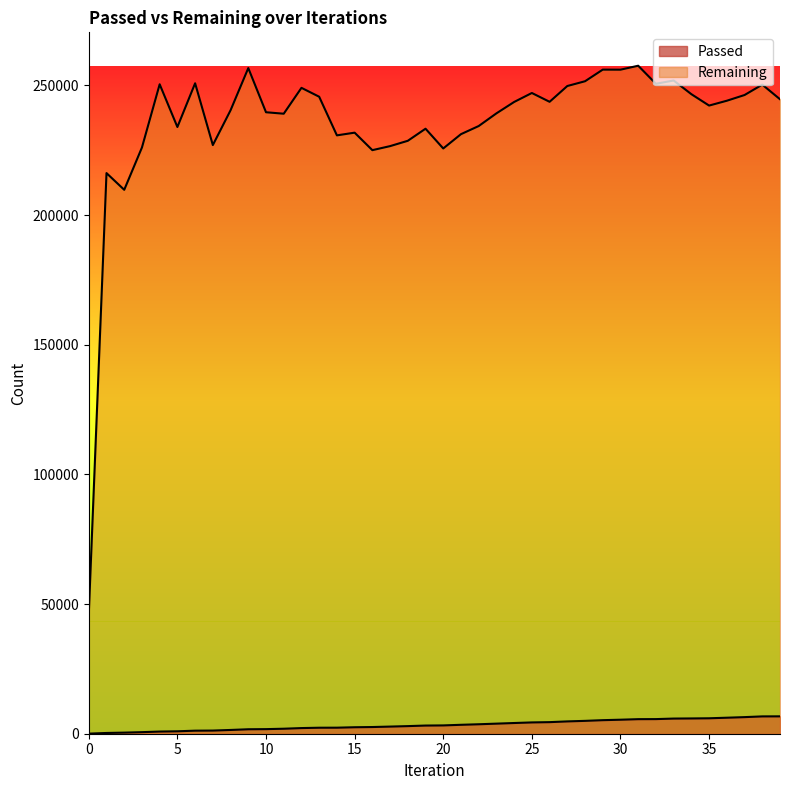

Reading left to right, list all the values displayed in this chart.

Passed: 0=30	1=288	2=420	3=604	4=837	5=939	6=1175	7=1217	8=1451	9=1722	10=1770	11=1928	12=2177	13=2314	14=2330	15=2498	16=2579	17=2752	18=2933	19=3152	20=3204	21=3441	22=3649	23=3889	24=4129	25=4358	26=4466	27=4751	28=4960	29=5226	30=5403	31=5615	32=5637	33=5842	34=5891	35=5956	36=6173	37=6401	38=6681	39=6703
Remaining: 0=46243	1=216190	2=209747	3=226060	4=250435	5=233961	6=250820	7=226996	8=240418	9=256681	10=239650	11=239087	12=249060	13=245630	14=230738	15=231781	16=225034	17=226588	18=228644	19=233303	20=225688	21=231202	22=234332	23=239223	24=243617	25=247076	26=243678	27=249769	28=251603	29=256086	30=256068	31=257589	32=250628	33=251897	34=246615	35=242226	36=244091	37=246293	38=250299	39=244671